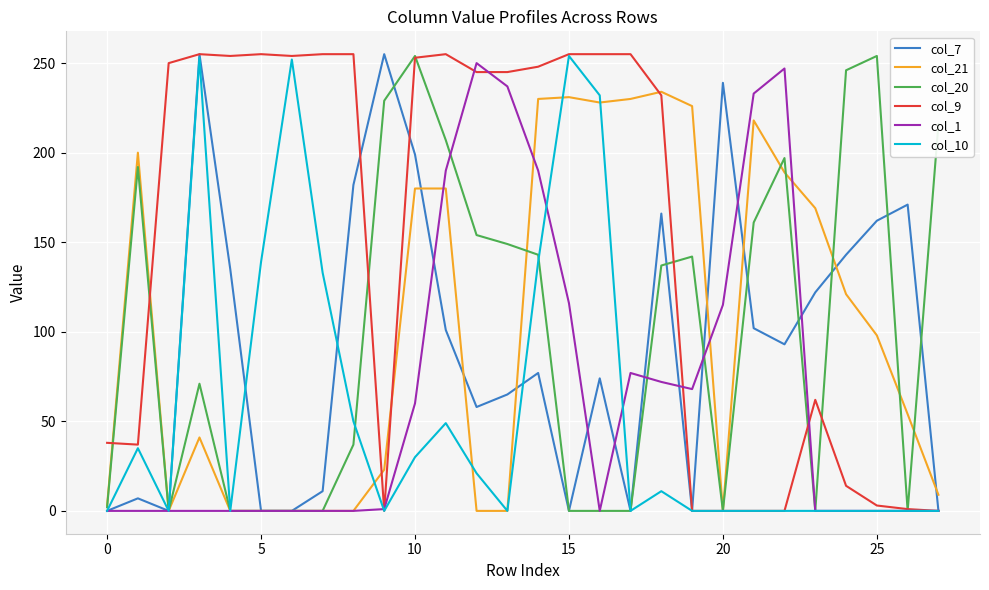

Is this an area chart (filled region under the line)?

No